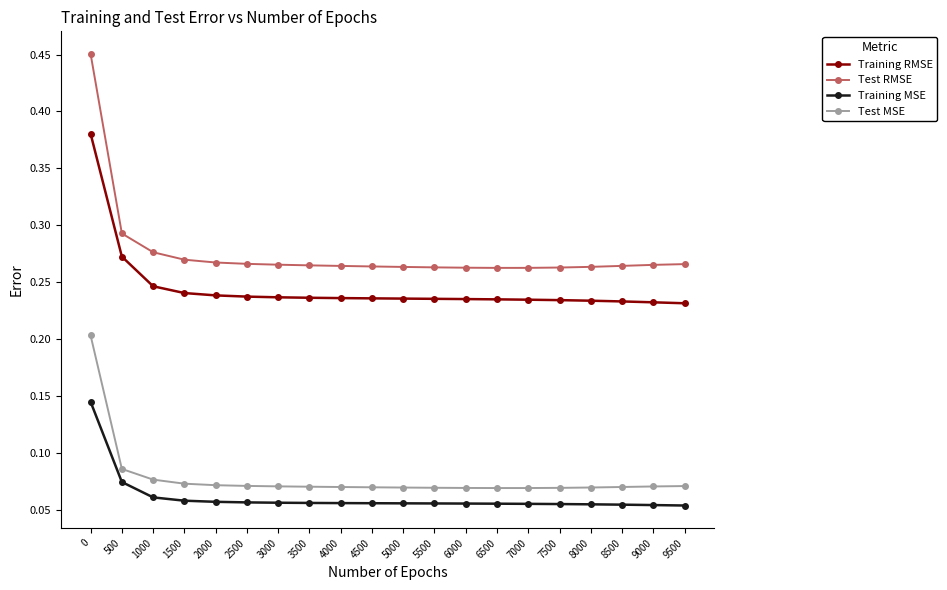

Is the value of Training MSE at 9000 greater than the value of Test RMSE at 4000?

No